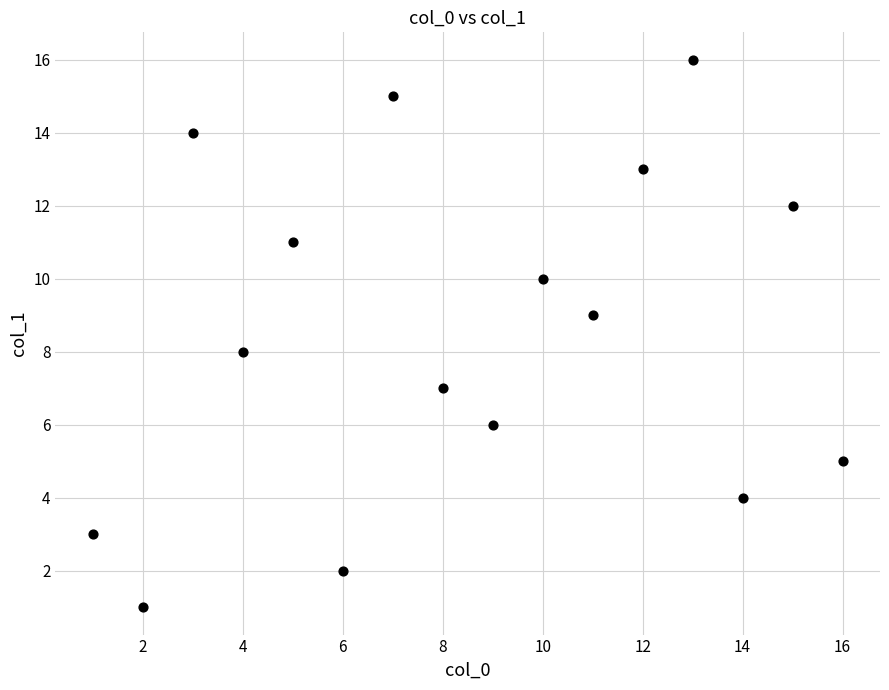

What is the range of Y values (max minus min)?

15